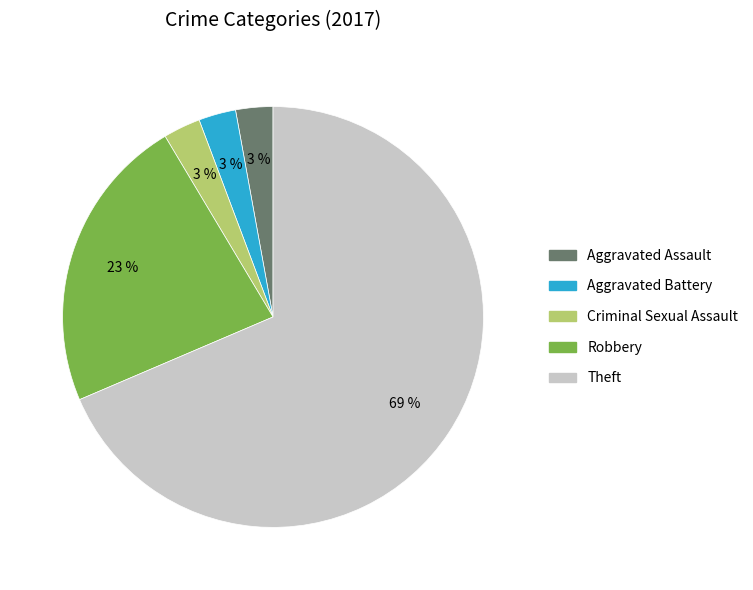

Which category has the biggest portion of the pie?

Theft